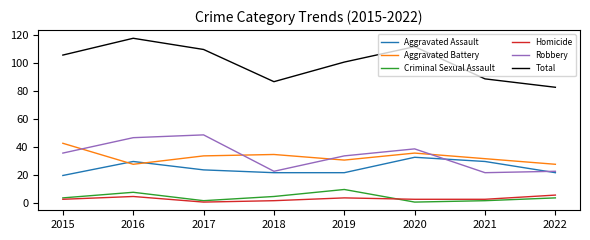

Reading left to right, list all the values displayed in this chart.

Aggravated Assault: 2015=20	2016=30	2017=24	2018=22	2019=22	2020=33	2021=30	2022=22
Aggravated Battery: 2015=43	2016=28	2017=34	2018=35	2019=31	2020=36	2021=32	2022=28
Criminal Sexual Assault: 2015=4	2016=8	2017=2	2018=5	2019=10	2020=1	2021=2	2022=4
Homicide: 2015=3	2016=5	2017=1	2018=2	2019=4	2020=3	2021=3	2022=6
Robbery: 2015=36	2016=47	2017=49	2018=23	2019=34	2020=39	2021=22	2022=23
Total: 2015=106	2016=118	2017=110	2018=87	2019=101	2020=112	2021=89	2022=83